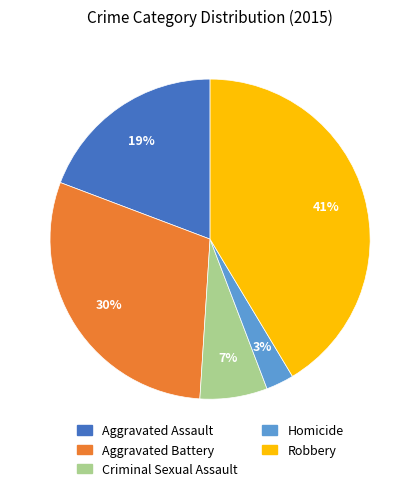

Do Robbery and Criminal Sexual Assault together represent more than half of the pie?

No